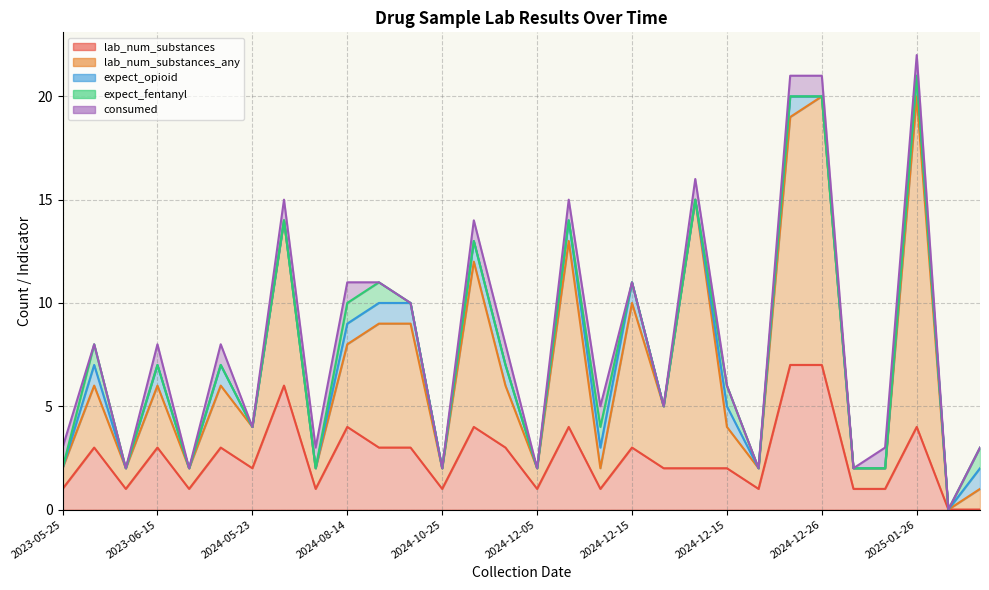

At which category does the chart reach its peak across all series?

2025-01-26